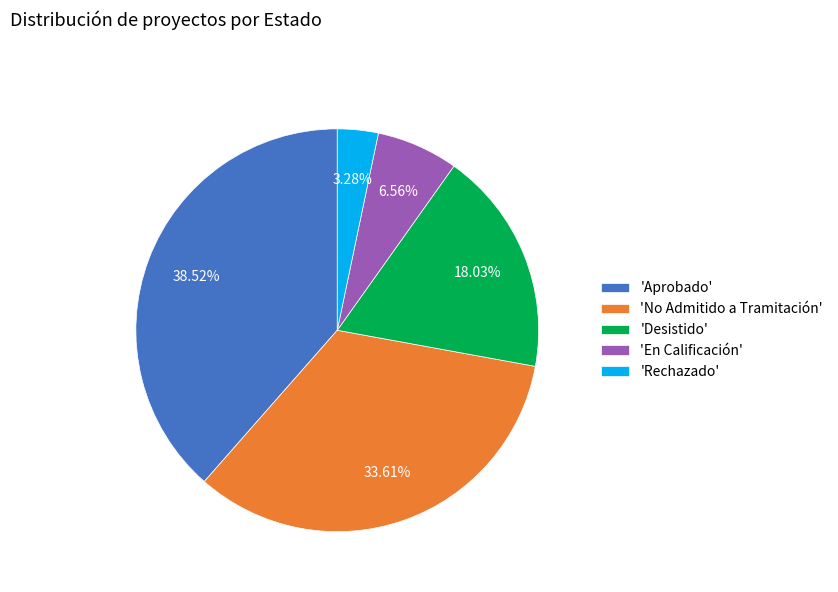

Count the number of slices in the pie.

5